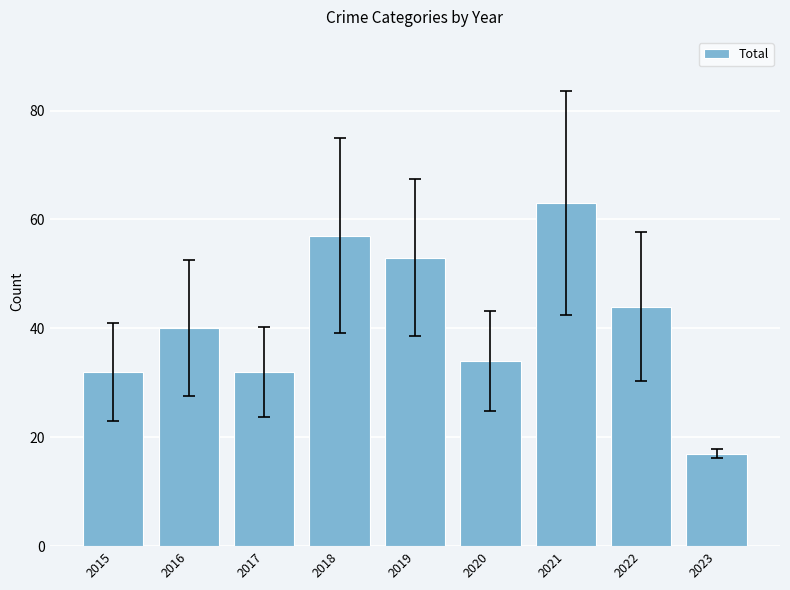

What is the value of the 9th bar from the left?

17